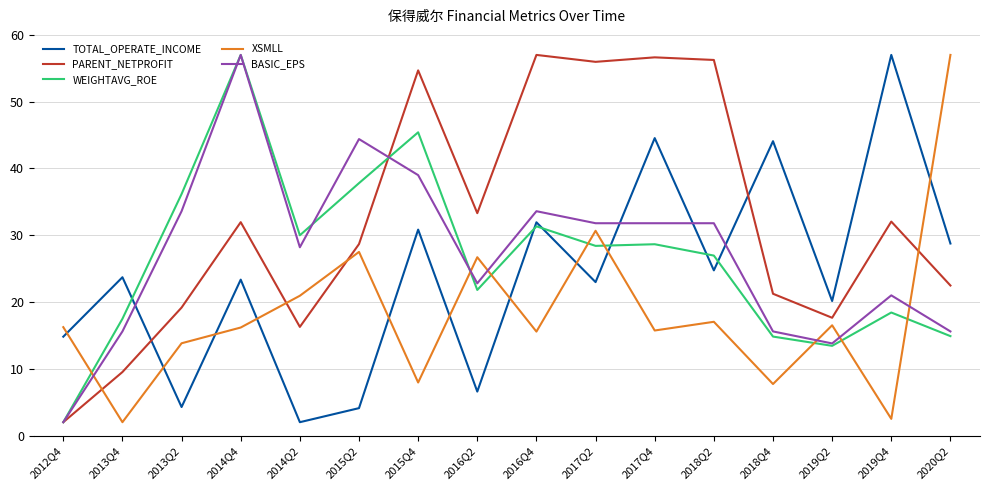

Between which two adjacent categories do TOTAL_OPERATE_INCOME and XSMLL first intersect?

2012Q4 and 2013Q4